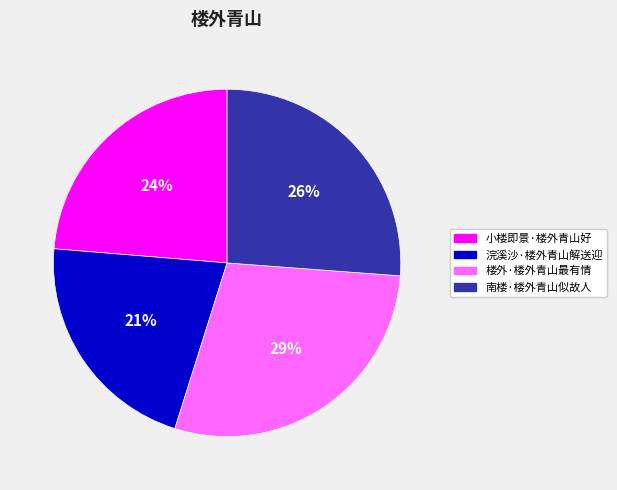

Which category has the smallest portion of the pie?

浣溪沙·楼外青山解送迎